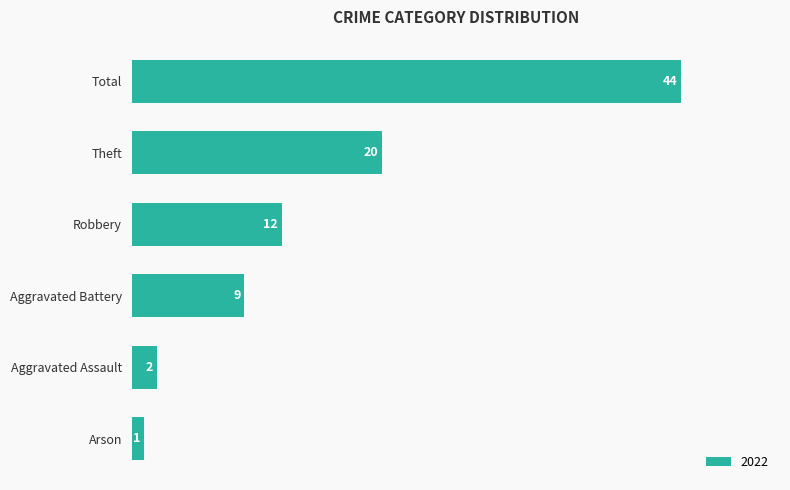

How many bars are there in total?

6